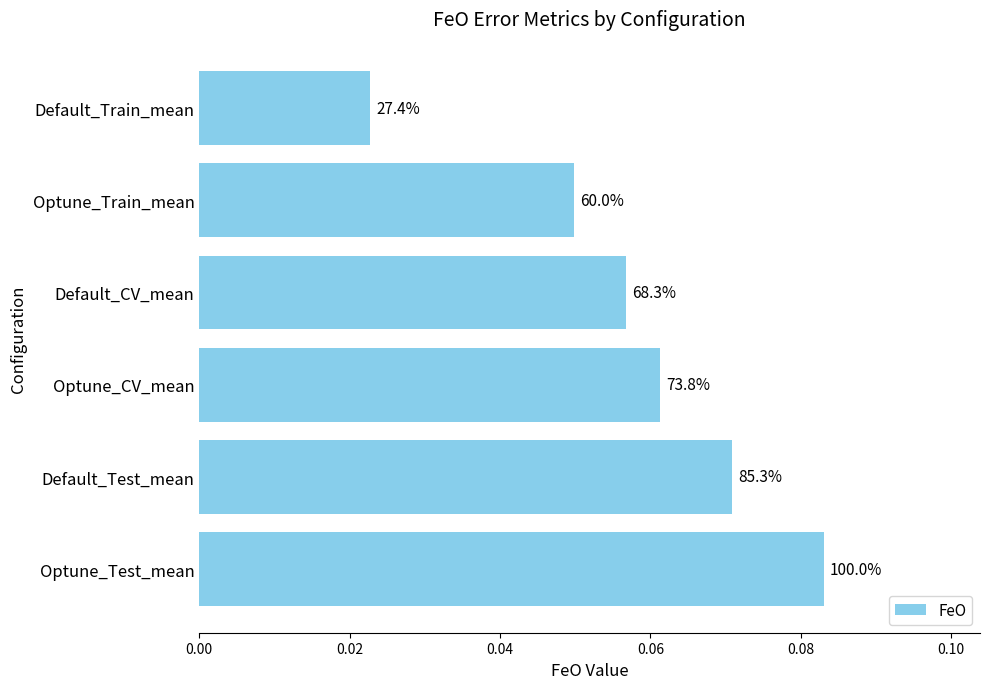

Are the bars horizontal?

Yes